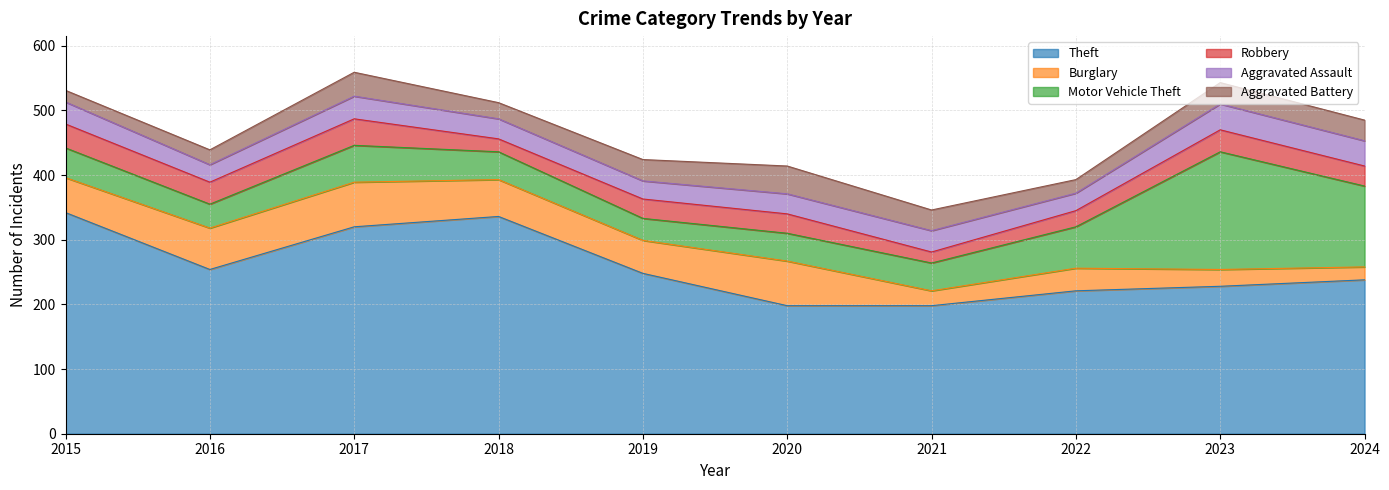

The value of Aggravated Assault at 2024 is 16. True or false?

False